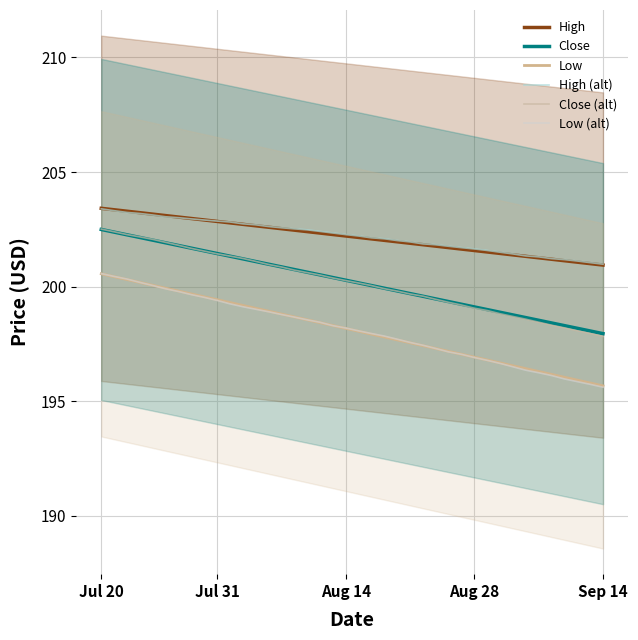

Is the value of Close at 32 greater than the value of Low (alt) at Sep 14?

No